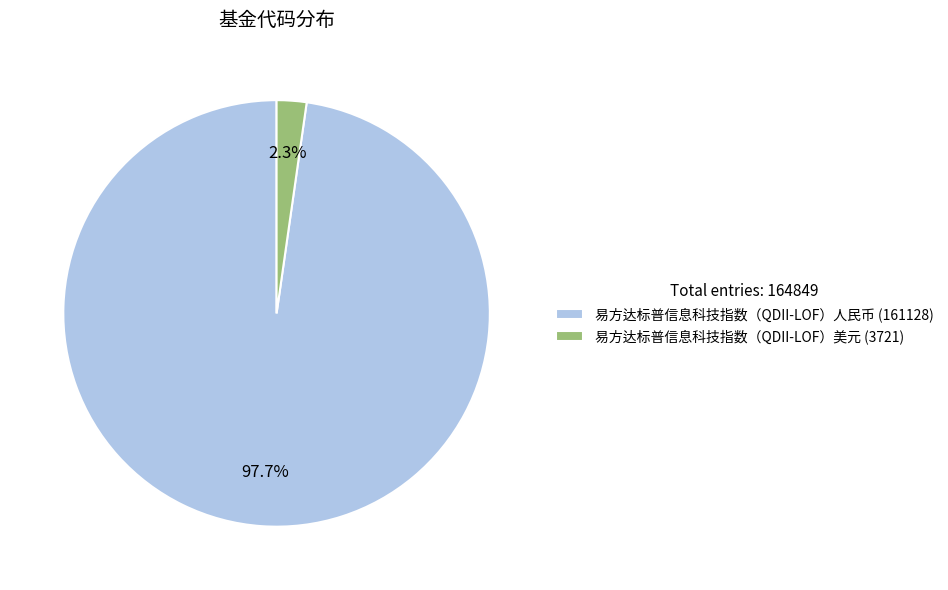

To the nearest percent, what is the difference between the 易方达标普信息科技指数（QDII-LOF）人民币 (161128) and 易方达标普信息科技指数（QDII-LOF）美元 (3721) slice percentages?

95%